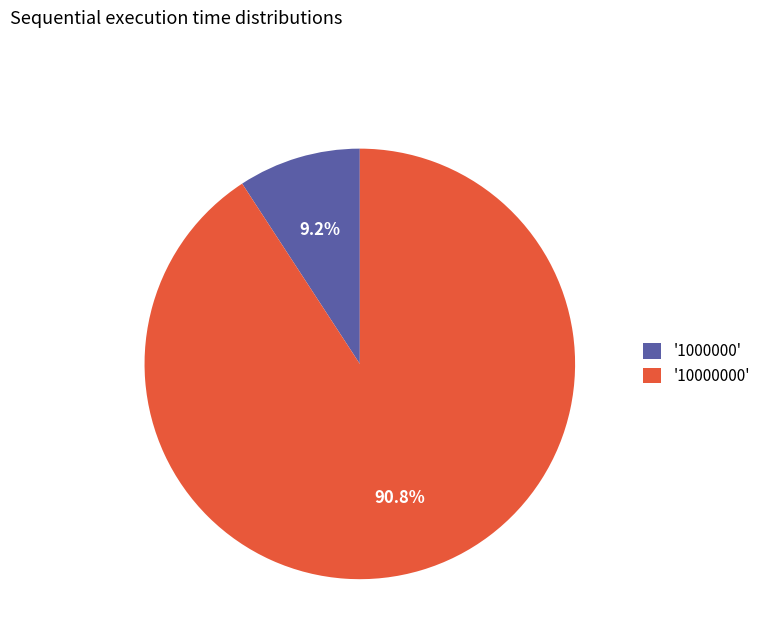

Which category has the smallest portion of the pie?

'1000000'